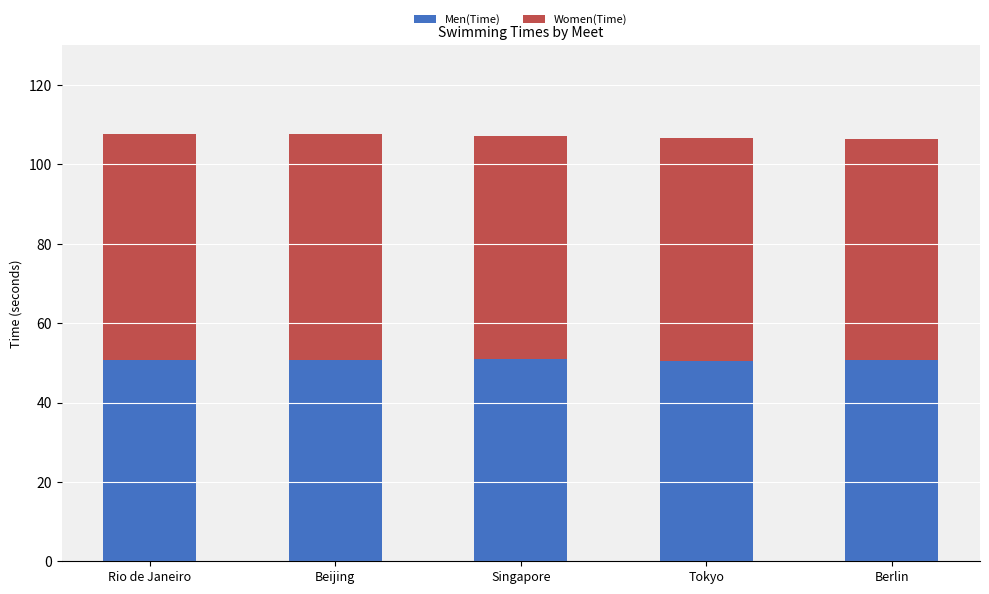

The value of Men(Time) at Rio de Janeiro is 50.7. True or false?

True